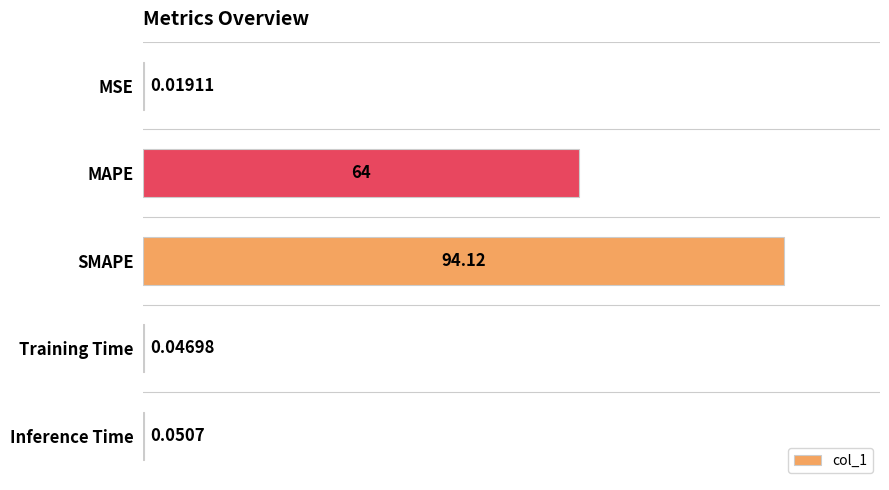

Which has a higher value, MSE or MAPE?

MAPE